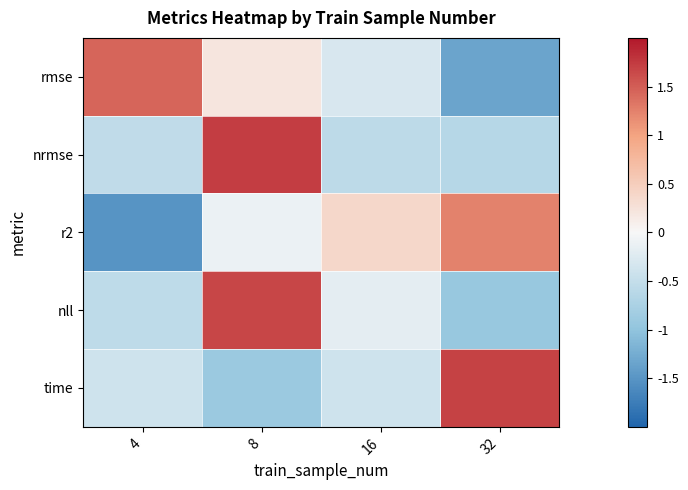

Between 16 and 32, which series saw the biggest shift?

time